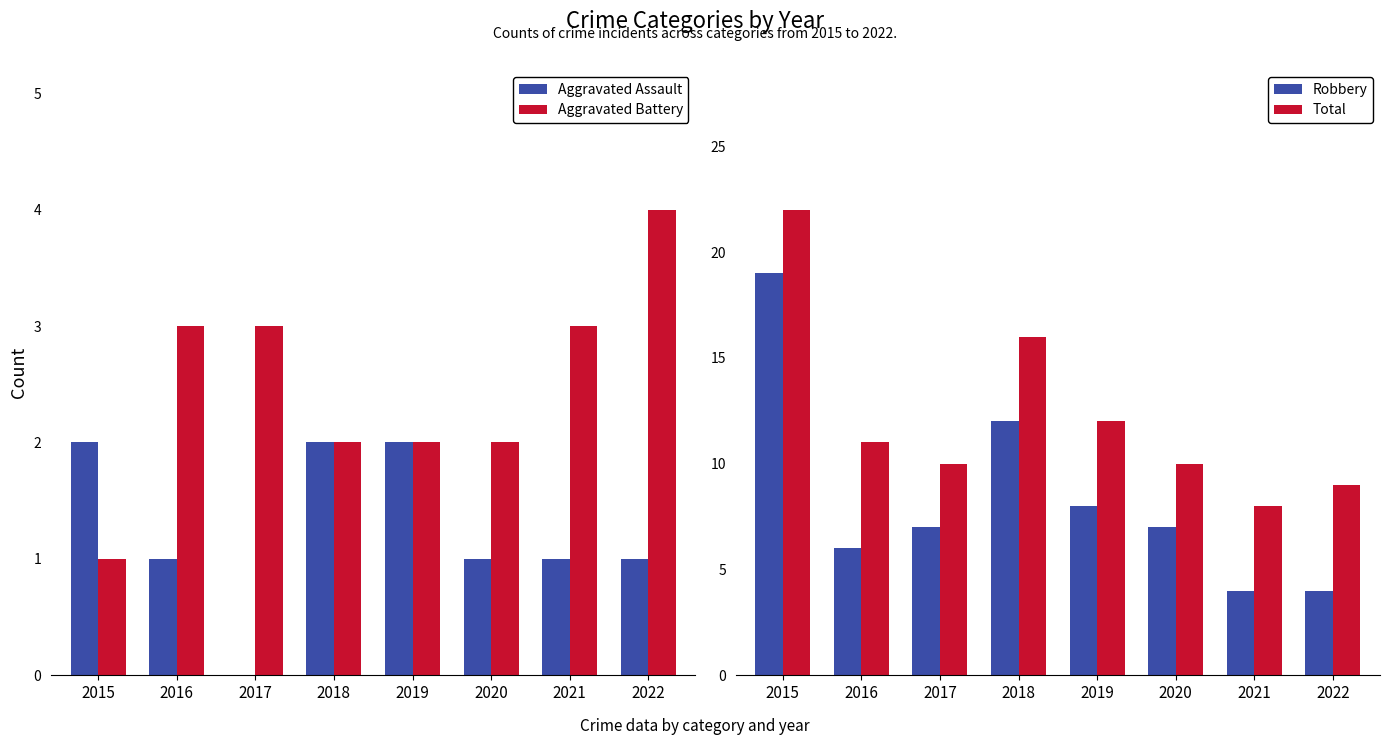

How many groups of bars are there?

8